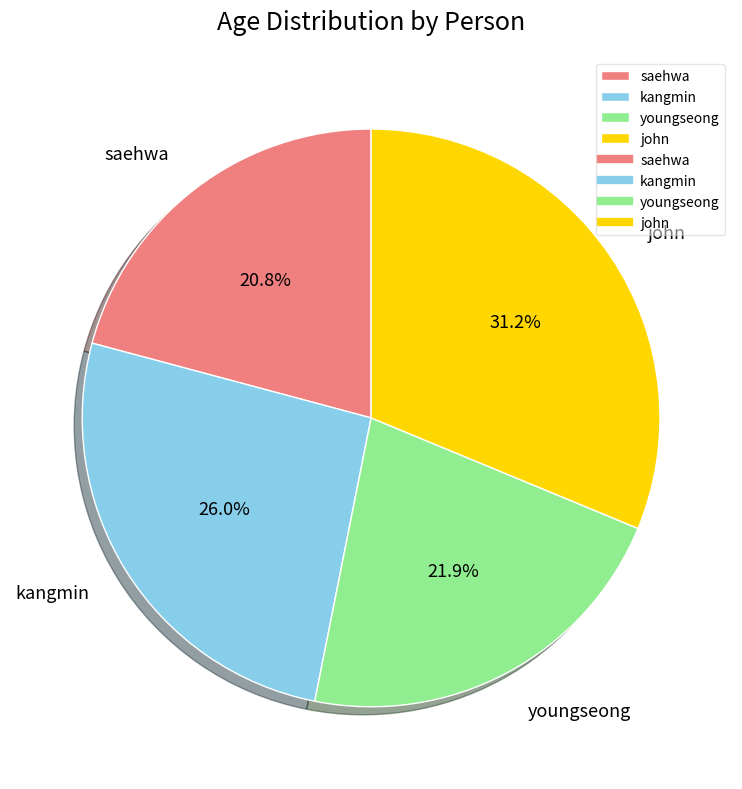

Does any single category account for the majority?

No